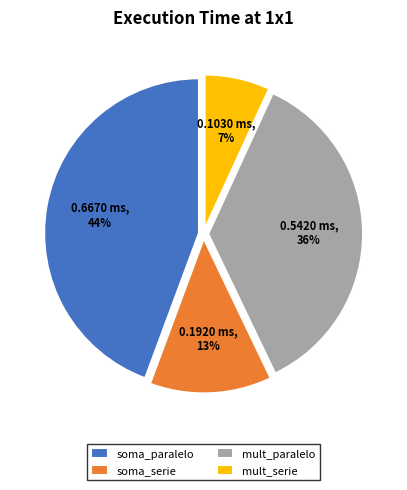

To the nearest percent, what percentage of the pie is soma_serie?

13%